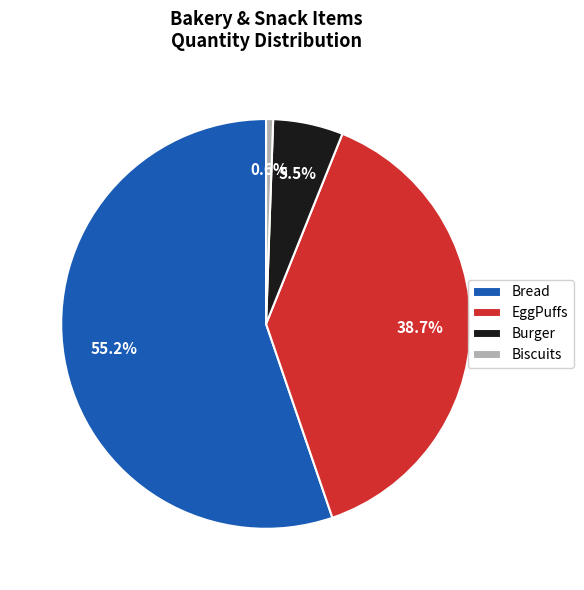

Count the number of slices in the pie.

4